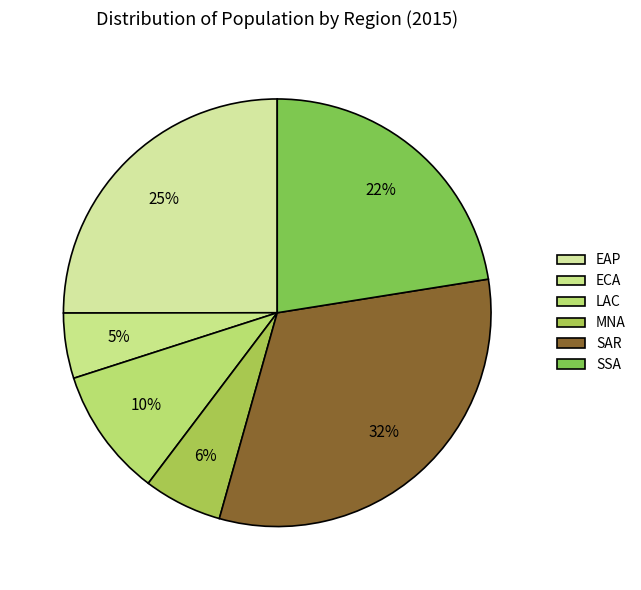

Count the number of slices in the pie.

6